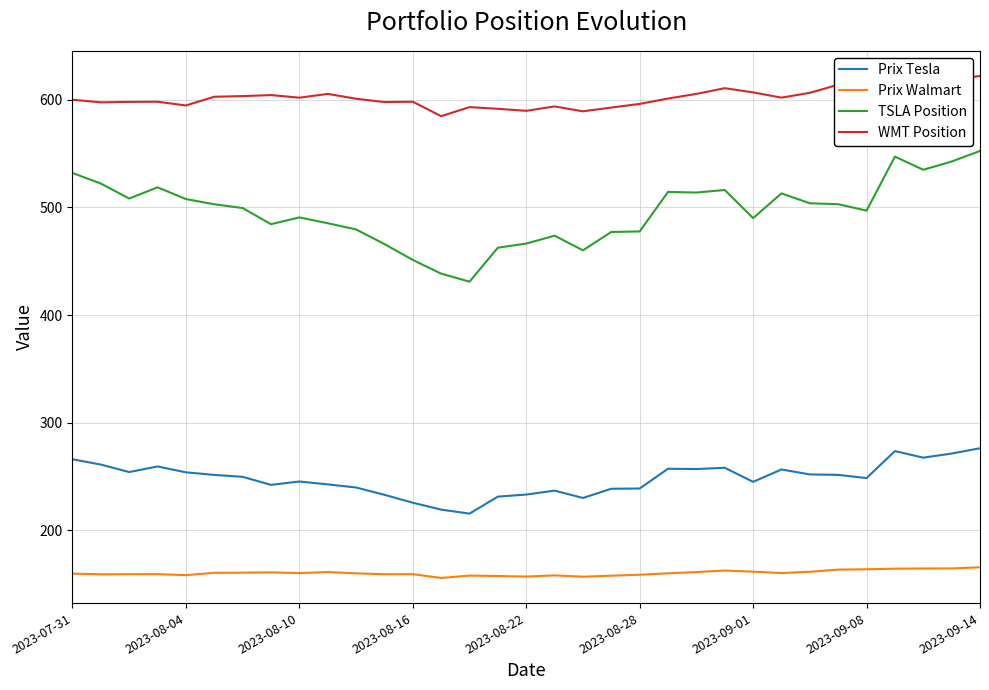

Which series has the largest total across all categories?

WMT Position